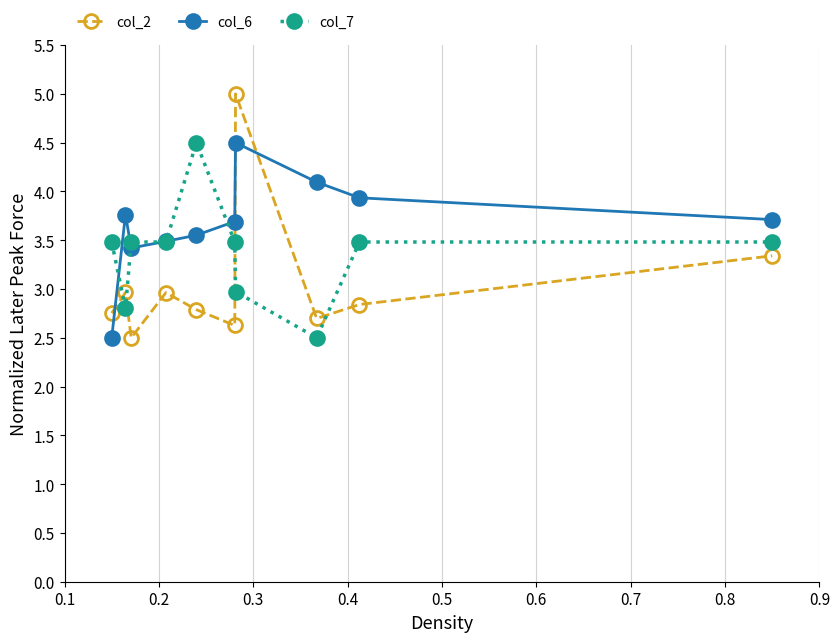

Which series has the largest range (max minus min)?

col_2